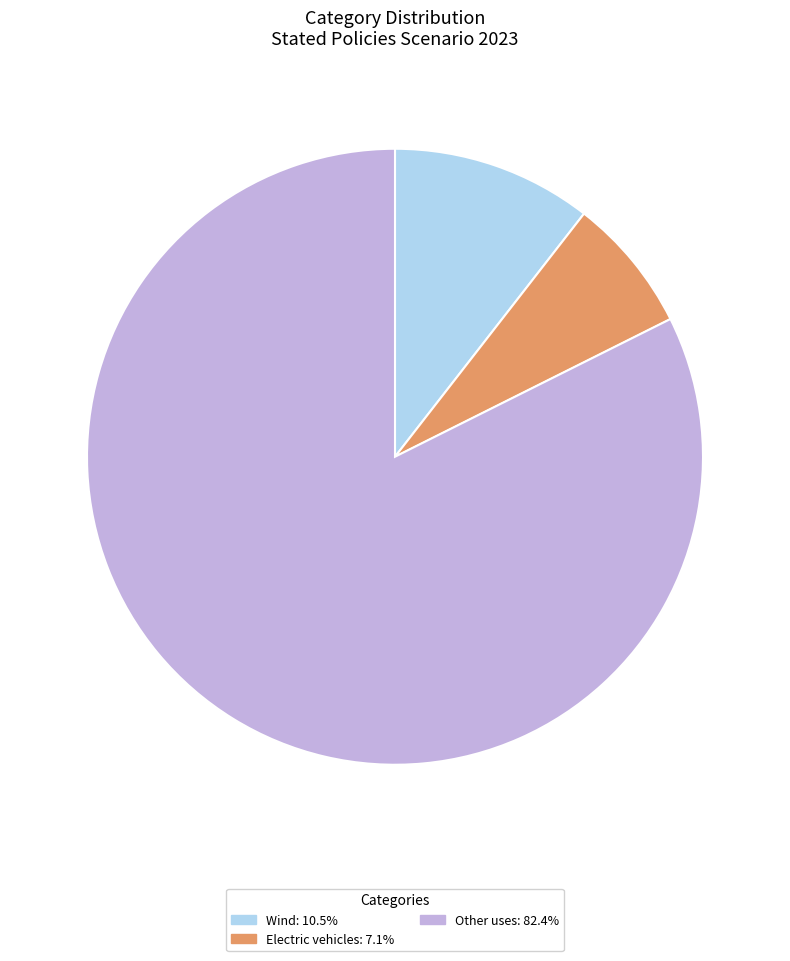

Approximately how many times larger is the value at Other uses: 82.4% compared to Electric vehicles: 7.1%?

11.6